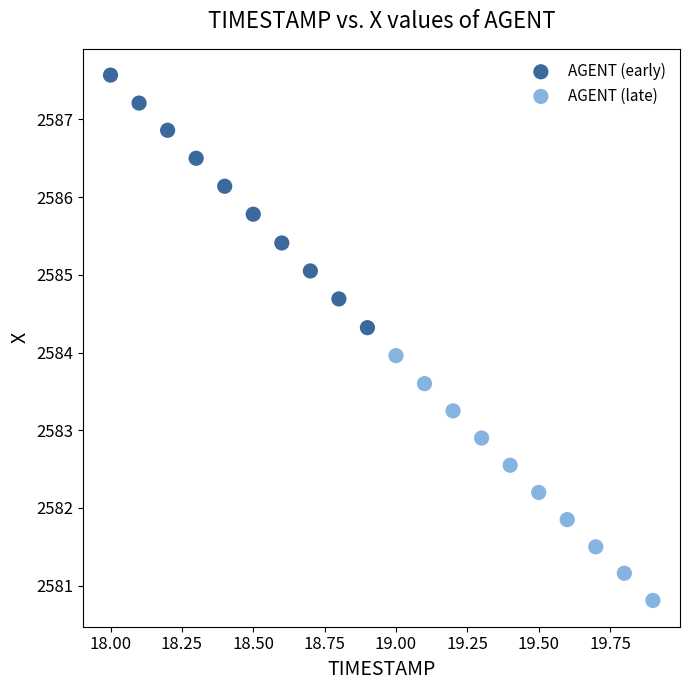

Which series has the widest spread of Y values?

AGENT (early)